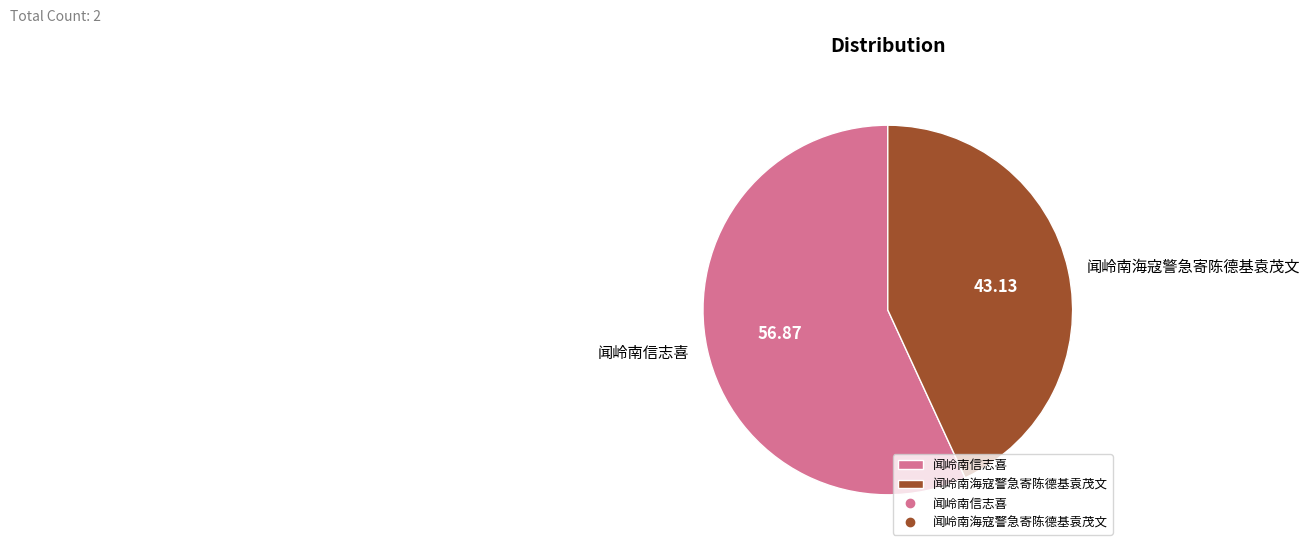

Is the sum of 闻岭南海寇警急寄陈德基袁茂文 and 闻岭南信志喜 greater than half?

Yes